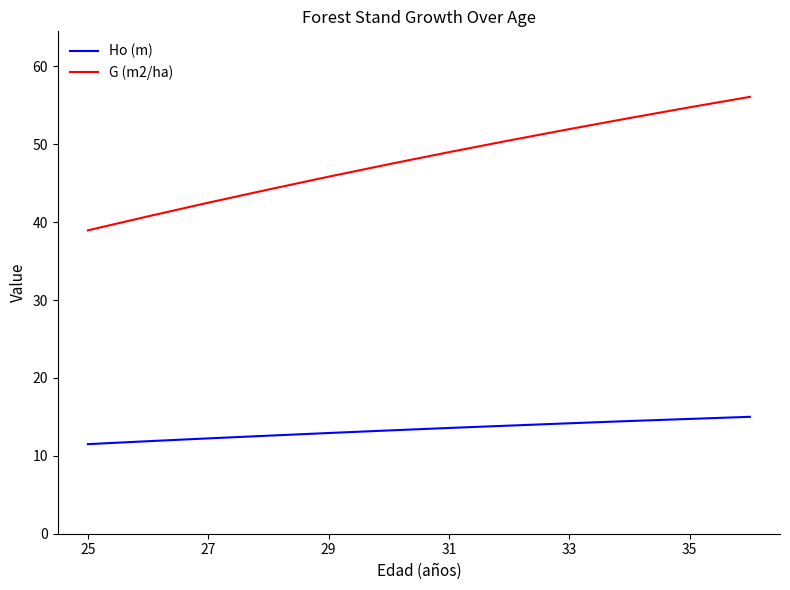

Which series has the widest spread of values?

G (m2/ha)